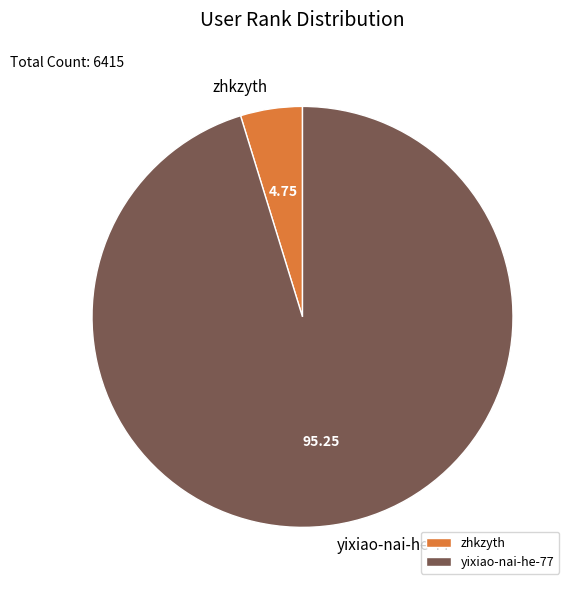

Do yixiao-nai-he-77 and zhkzyth together represent more than half of the pie?

Yes